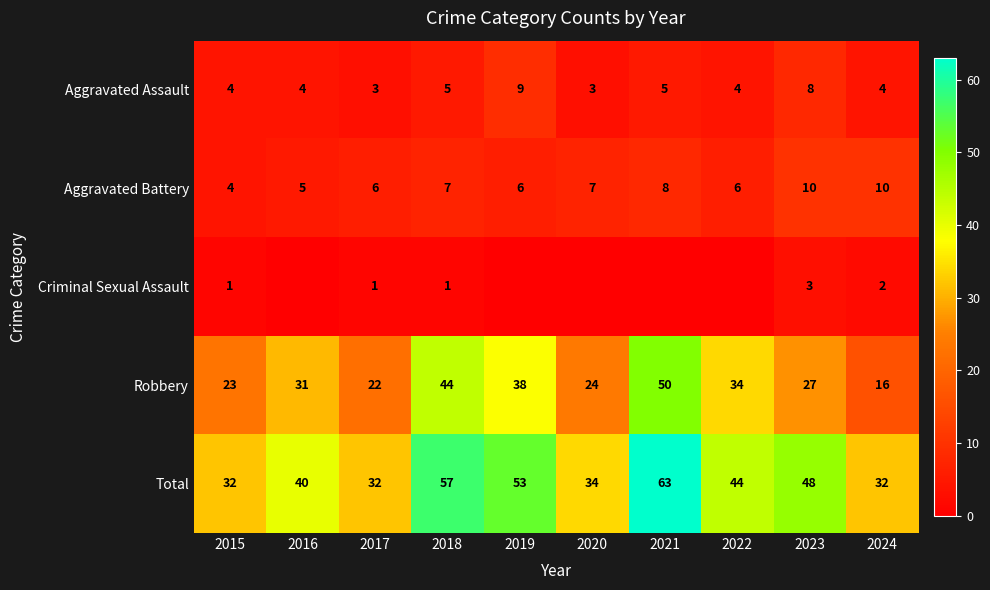

How many data points in Robbery are less than 31?

5